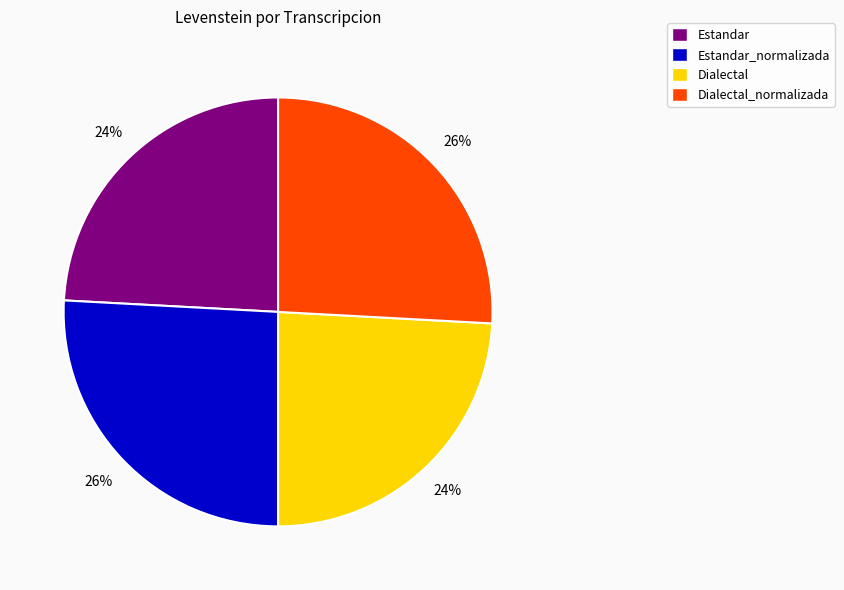

The Estandar slice represents 24% of the pie. True or false?

True